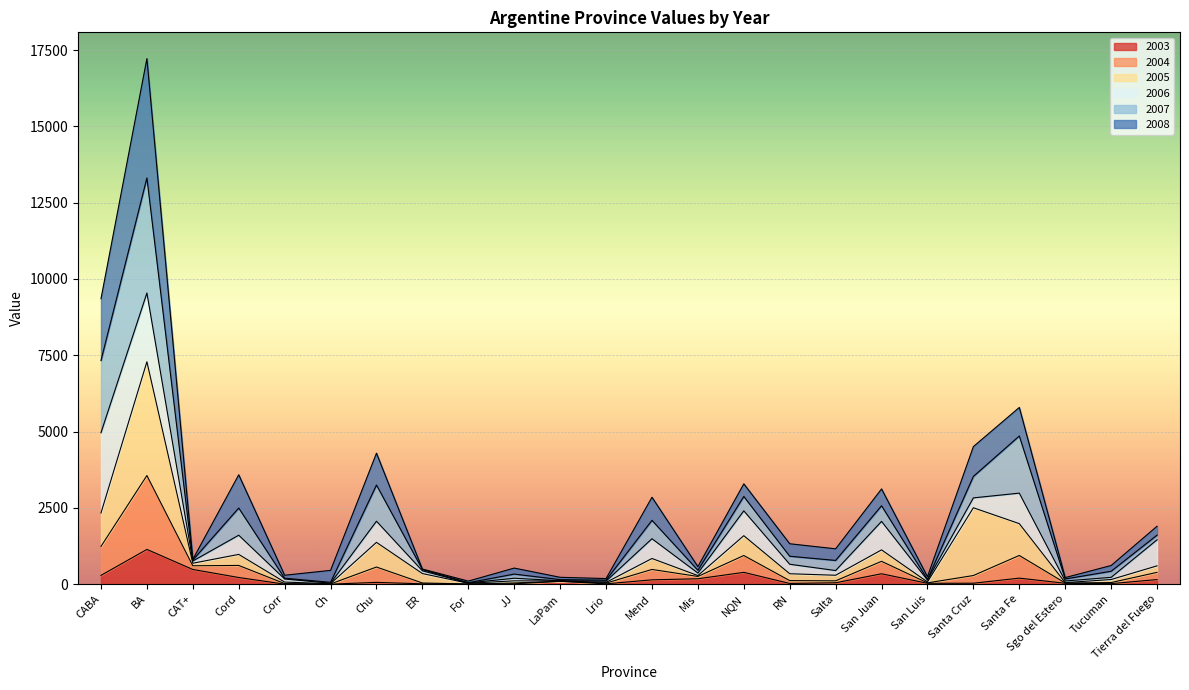

How many data points in 2003 are above 58?

12